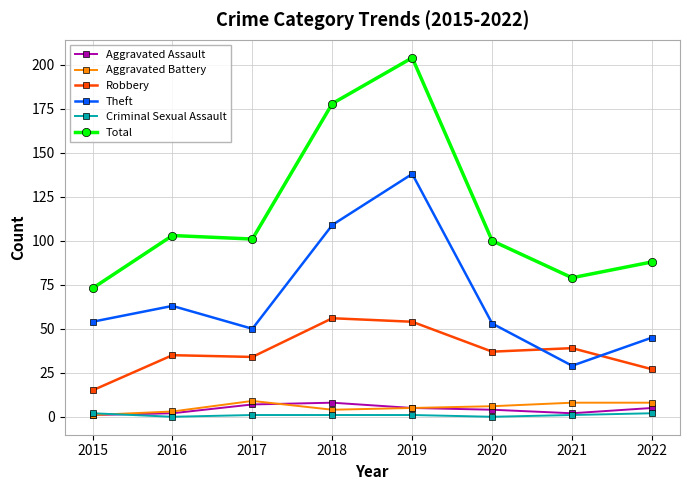

At which category is the sum across all series the highest?

2019